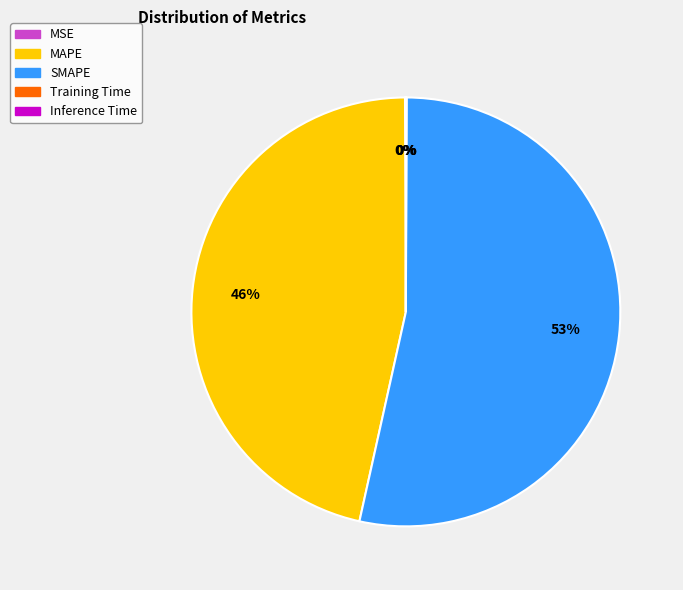

What percentage is the MAPE slice, to the nearest percent?

46%